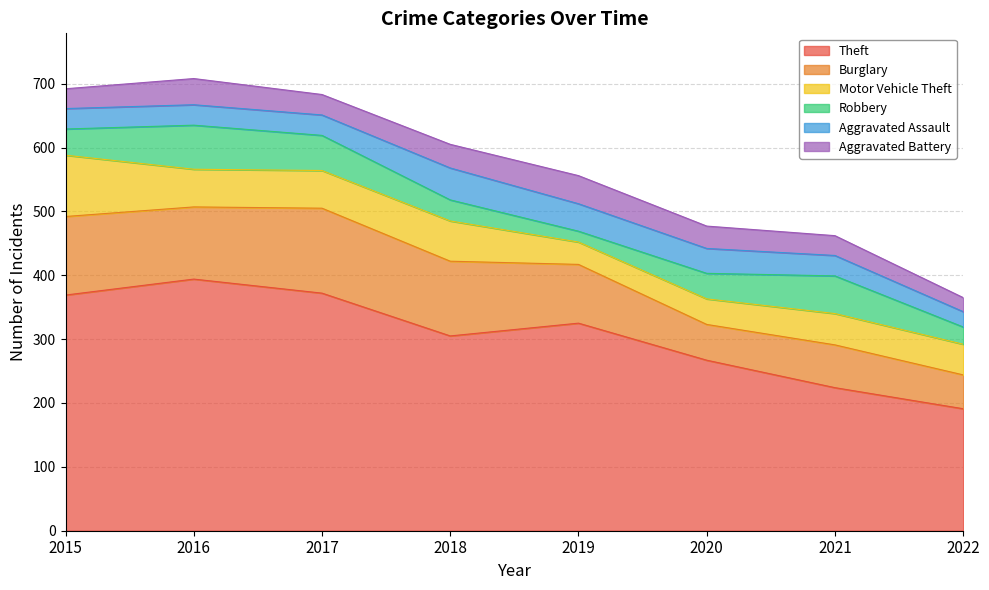

How many lines are shown in the chart?

6